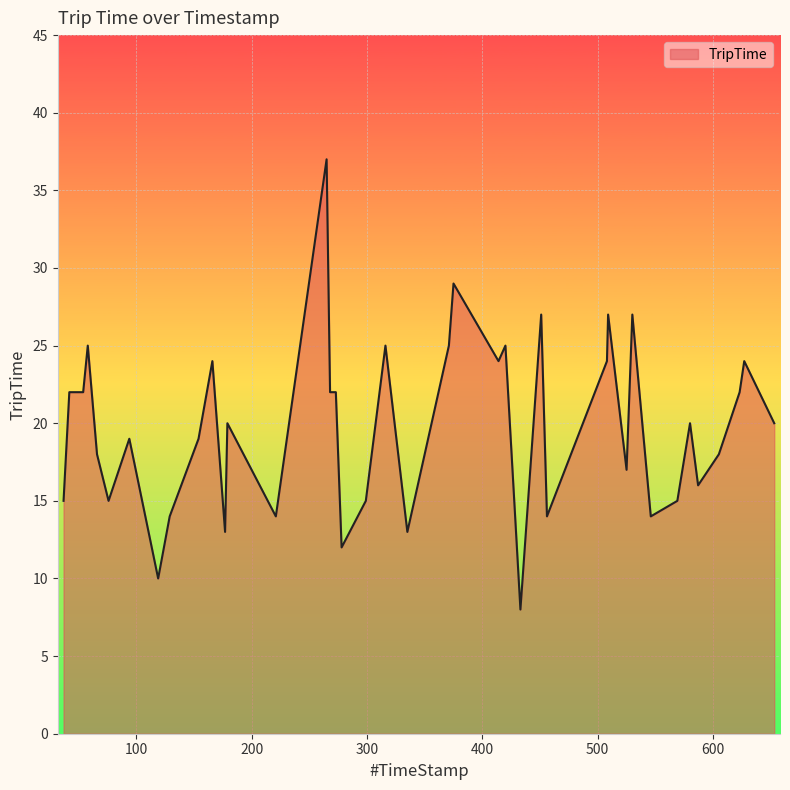

What is the minimum value shown in the chart?

8